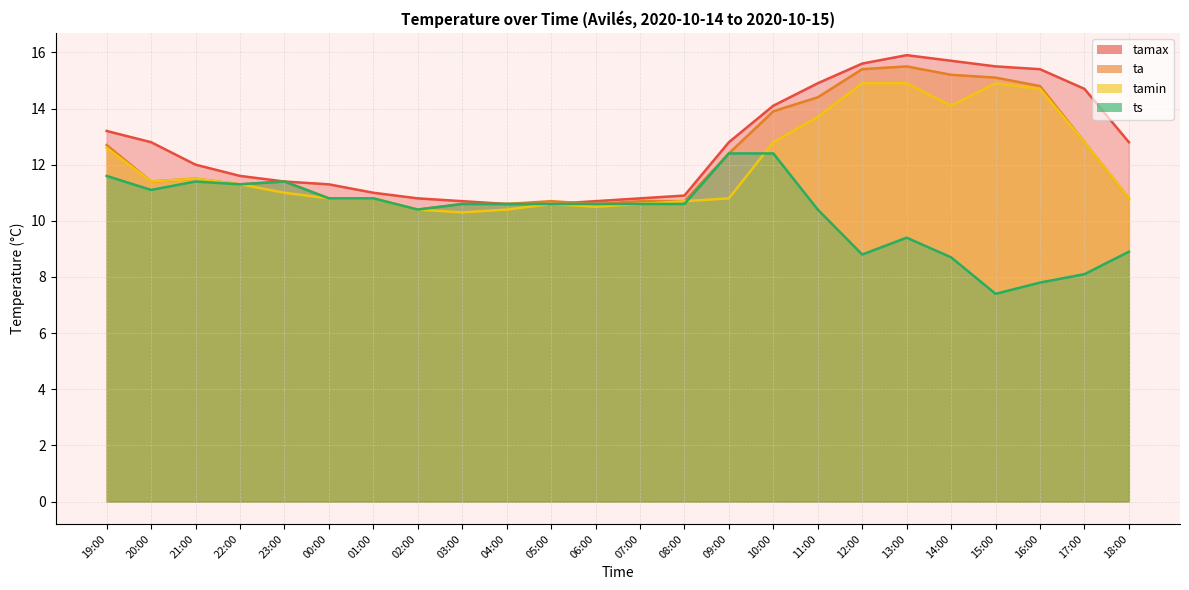

At how many categories does at least one series exceed 8?

24